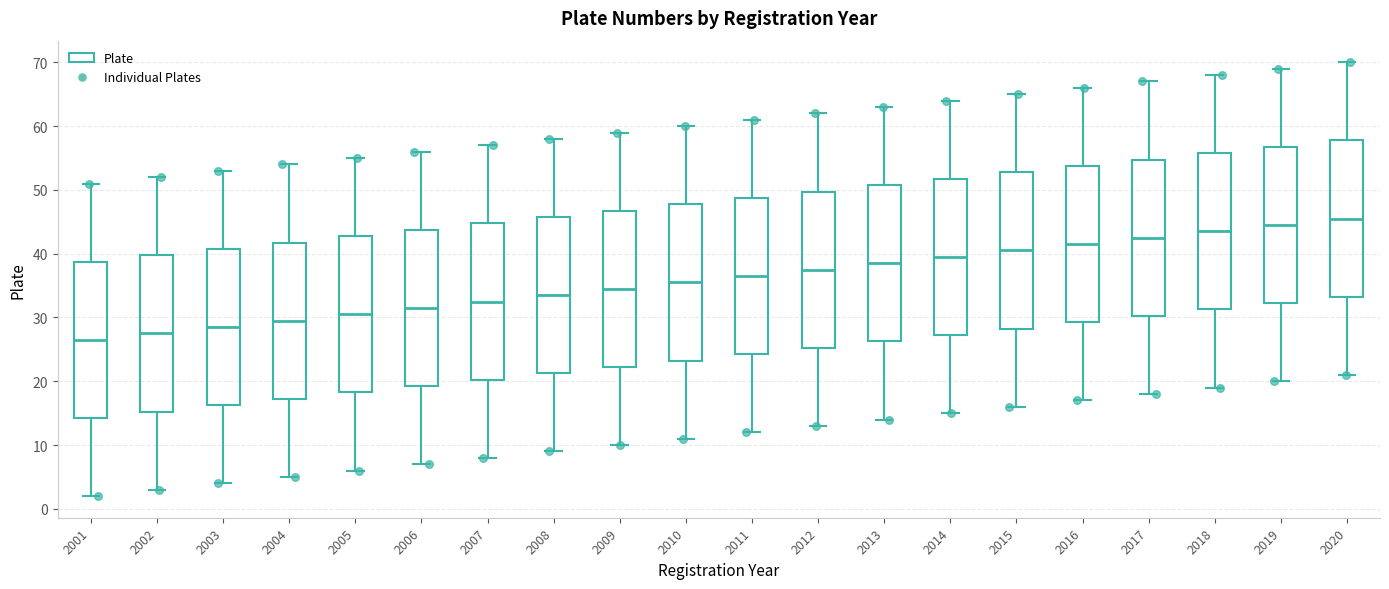

Where is the lower edge of the box at x = 2005 on the y-axis? The values are not printed on the chart, so give them approximately, as read against the axis.

18